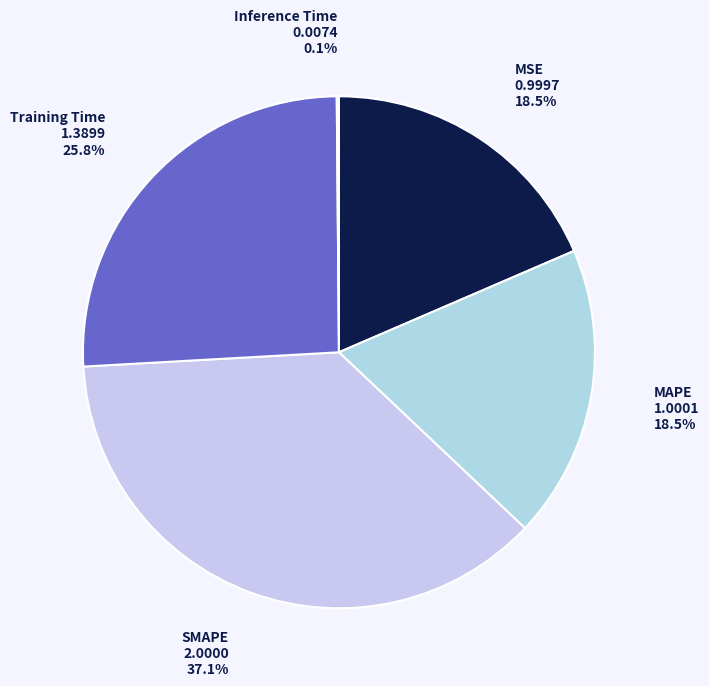

Between Training Time and MAPE, which is larger?

Training Time